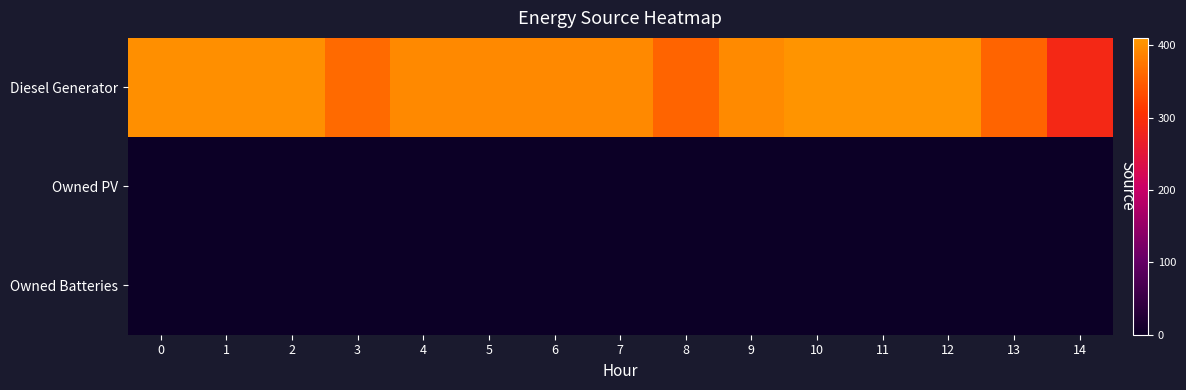

List the series in order of their peak value, highest first.

row_0, row_1, row_2